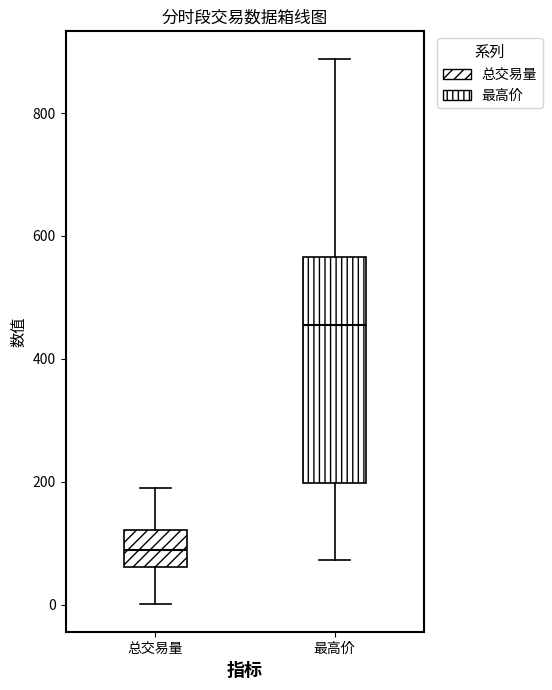

Where does the upper whisker of the box for 总交易量 end on the y-axis? The values are not printed on the chart, so give them approximately, as read against the axis.

200